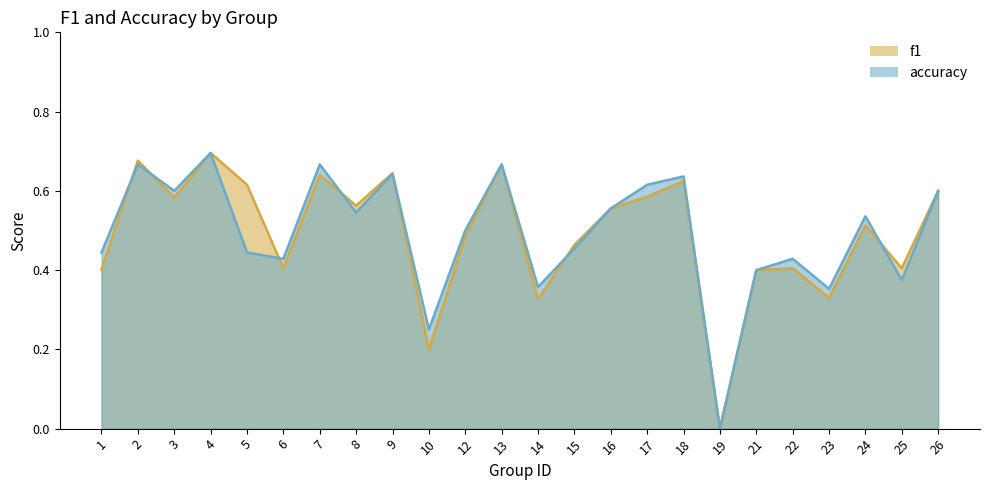

At which label does accuracy reach its minimum?

19